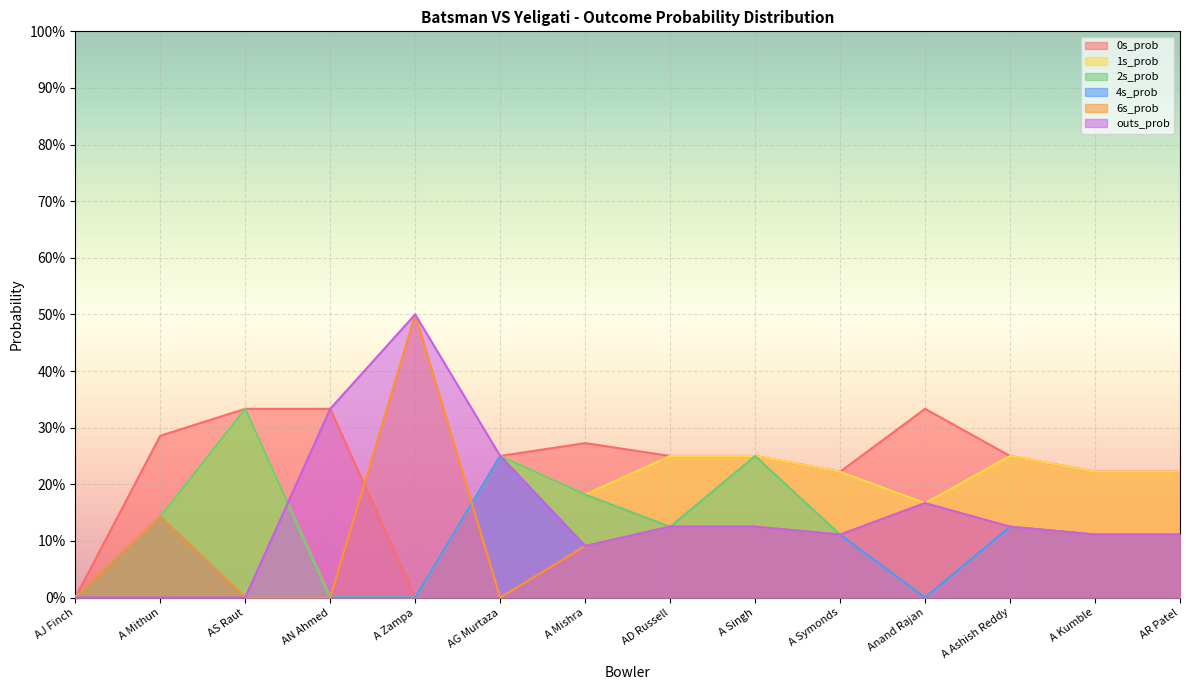

True or false: 0s_prob and 1s_prob cross at least once.

False